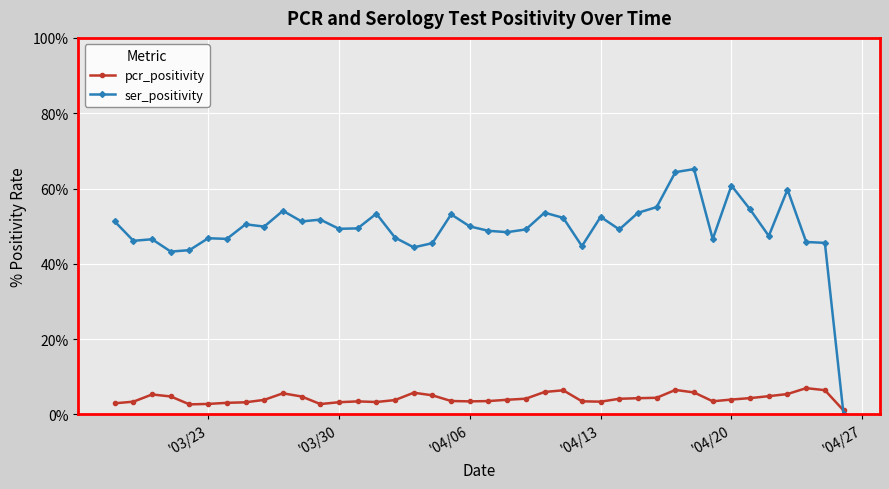

What is the highest value of the ser_positivity series?

65.2